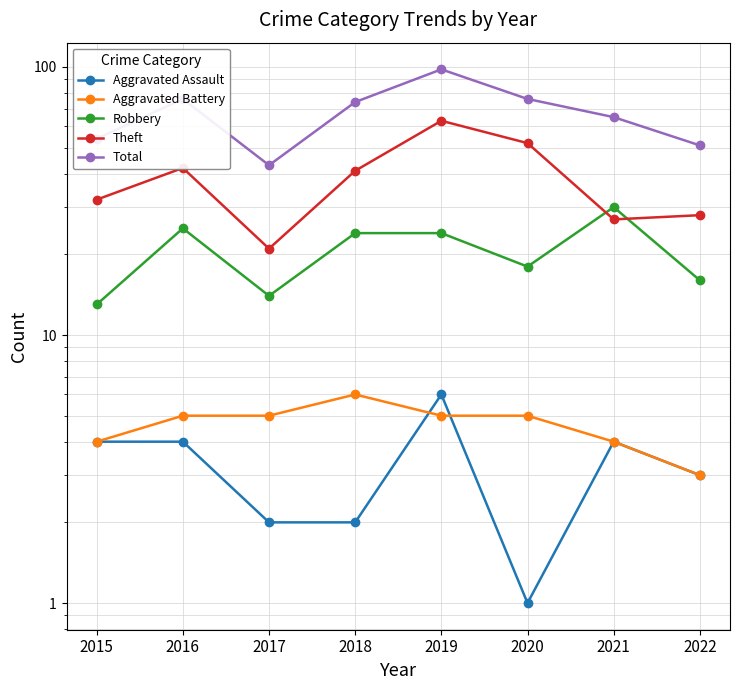

What is the difference between the maximum and minimum values in the Theft series?

42